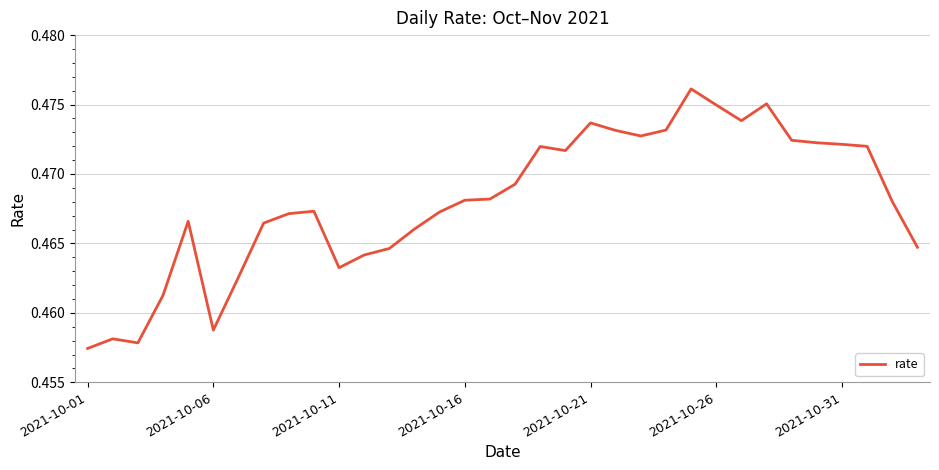

At which label is the value closest to 0?

2021-10-01